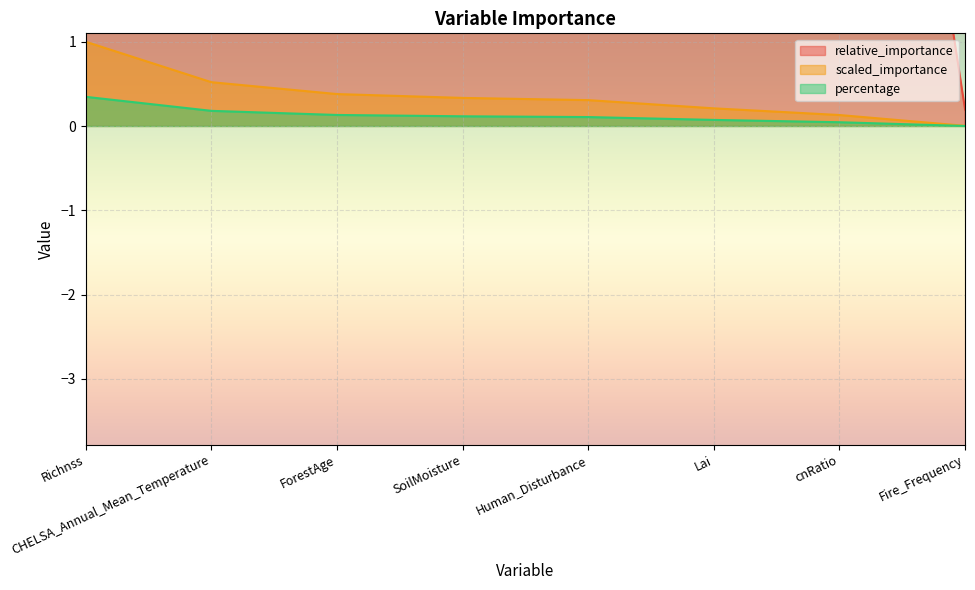

True or false: relative_importance and scaled_importance intersect in this chart.

False